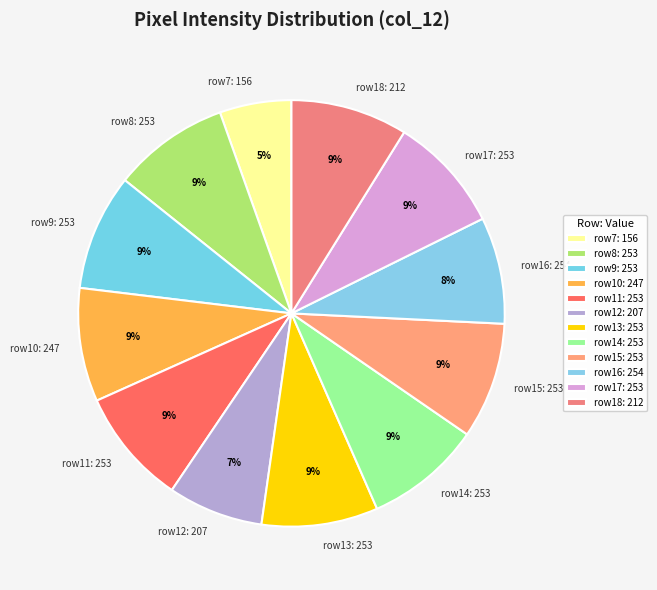

Which category has the smallest portion of the pie?

row7: 156